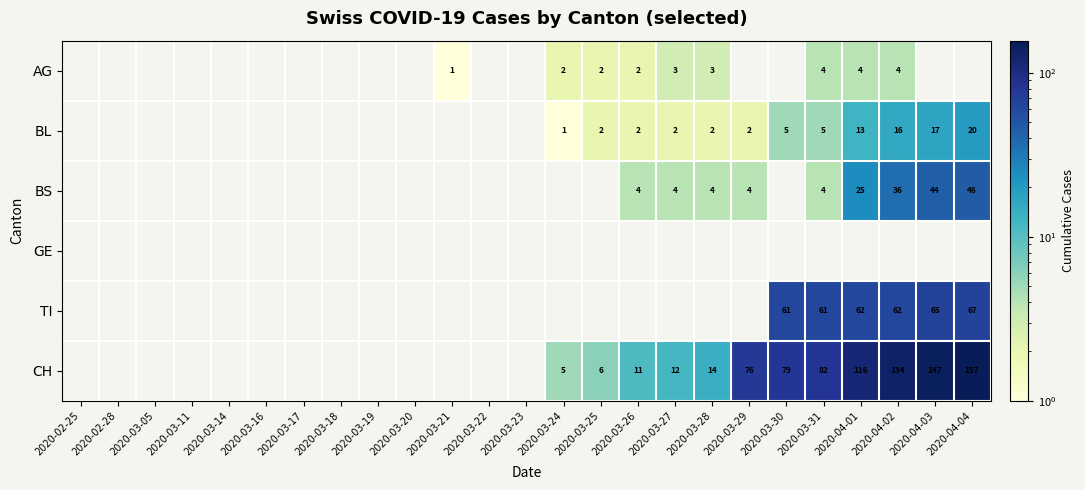

True or false: BL has a value of 3 at 2020-04-01.

False